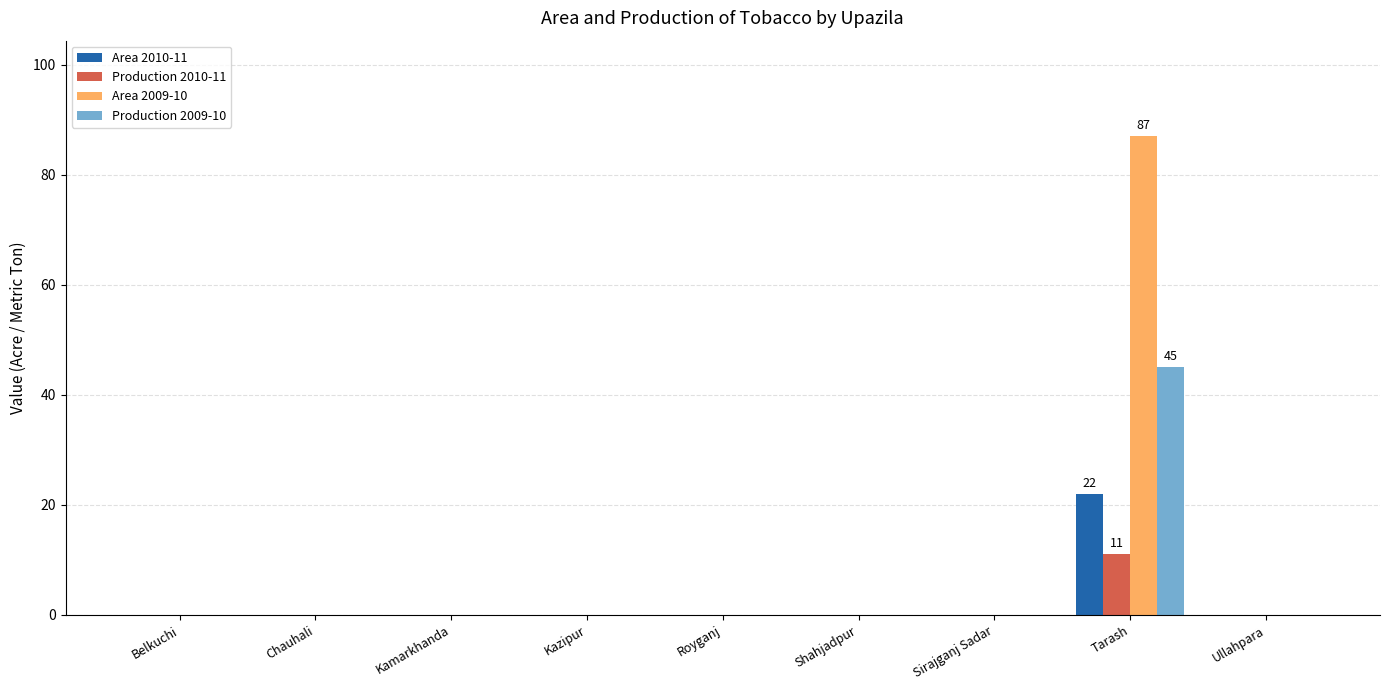

What is the maximum value shown in the chart?

87